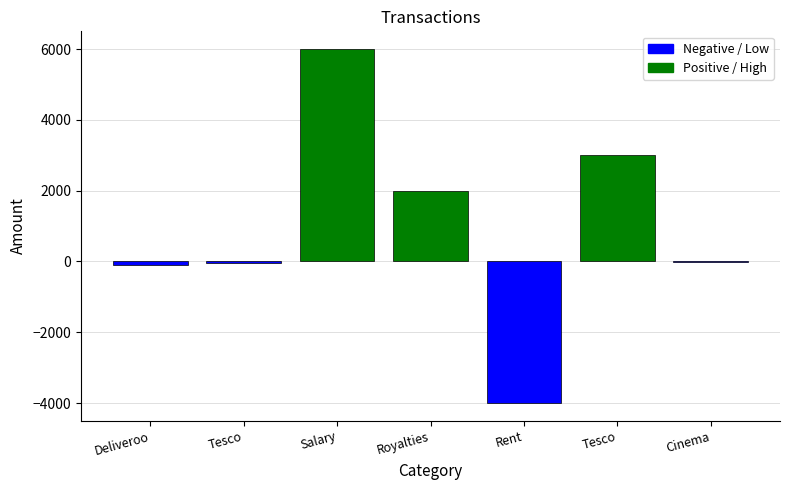

The chart shows a value of -50 at Tesco. True or false?

True